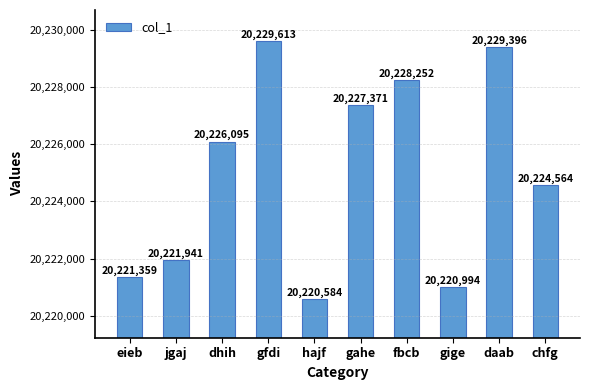

How many series are shown in this chart?

1